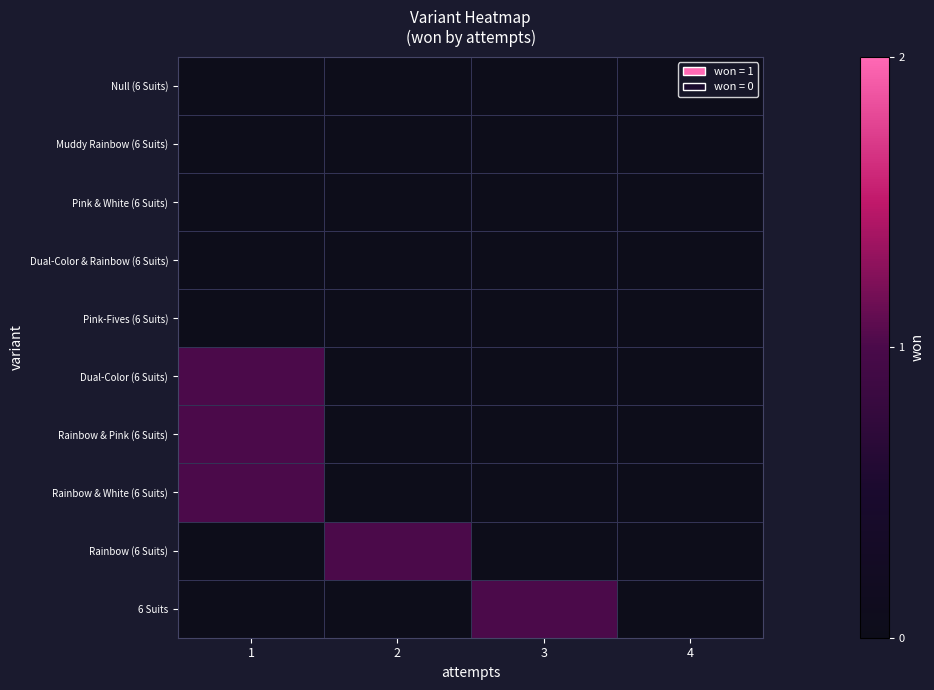

Is the value of Pink & White (6 Suits) at 4 greater than the value of Rainbow & White (6 Suits) at 1?

No